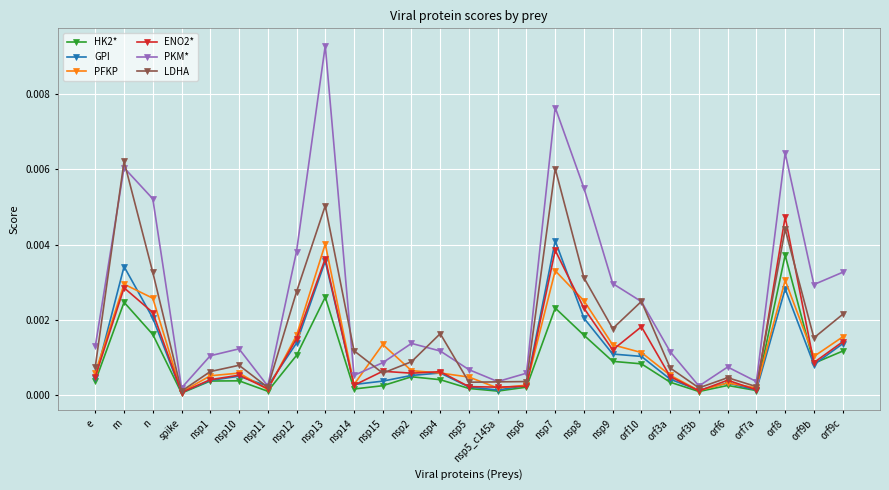

What are all the series names shown in the legend?

HK2*, GPI, PFKP, ENO2*, PKM*, LDHA